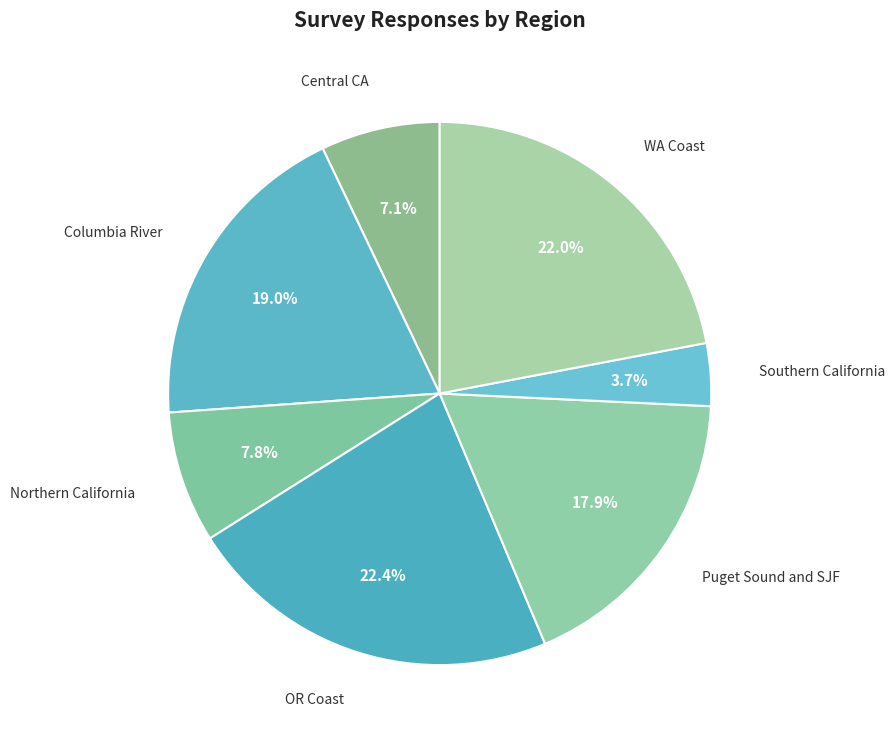

Is Columbia River the majority of the pie?

No